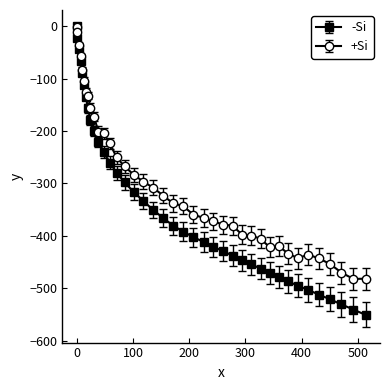

What is the minimum value shown in the chart?

-550.7